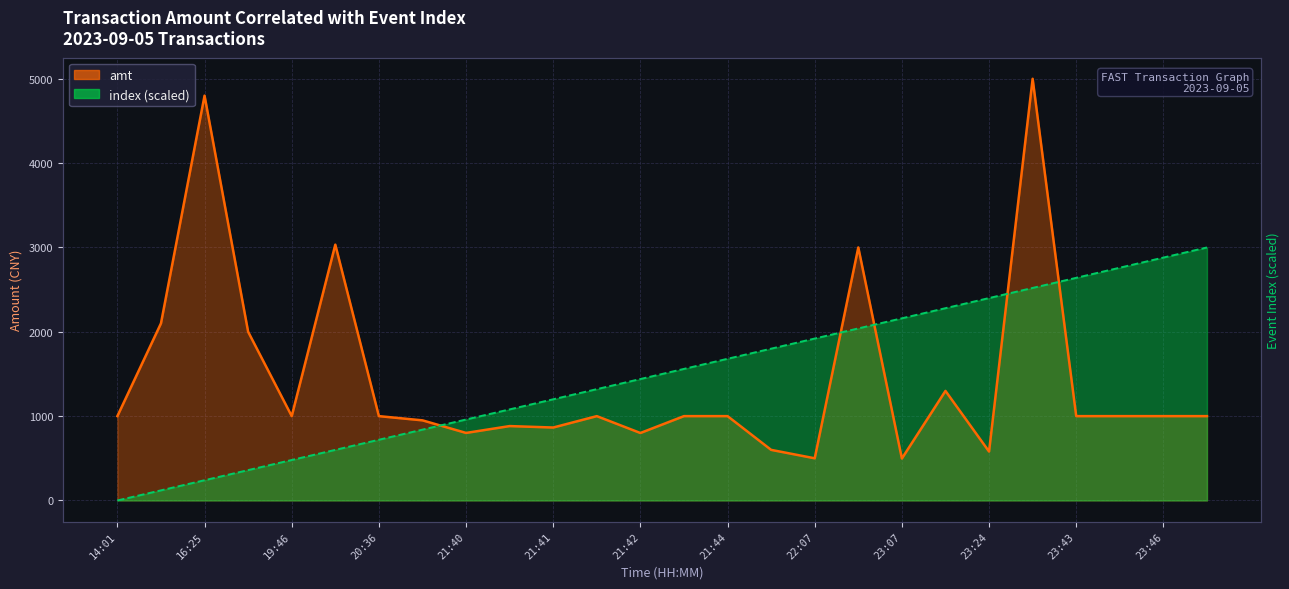

Which category has the highest value in the amt series?

23:33